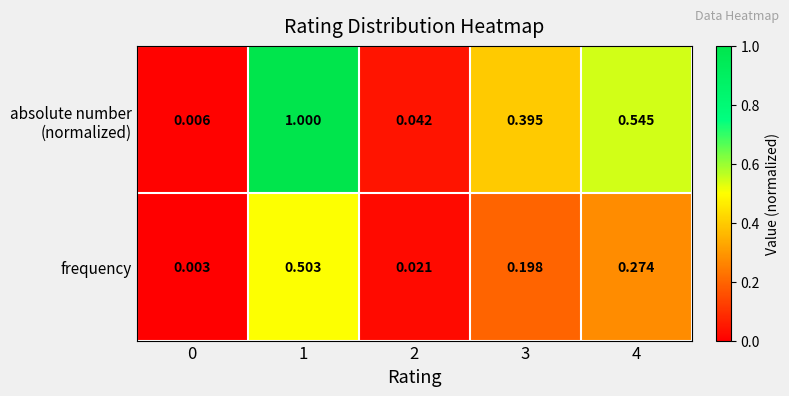

Between 0 and 1, which is larger?

1